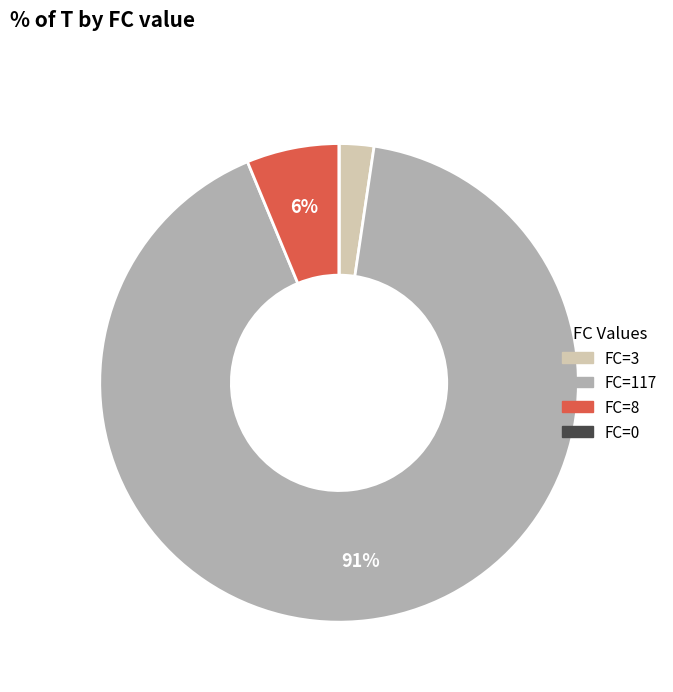

Is there any slice that represents more than half of the pie?

Yes